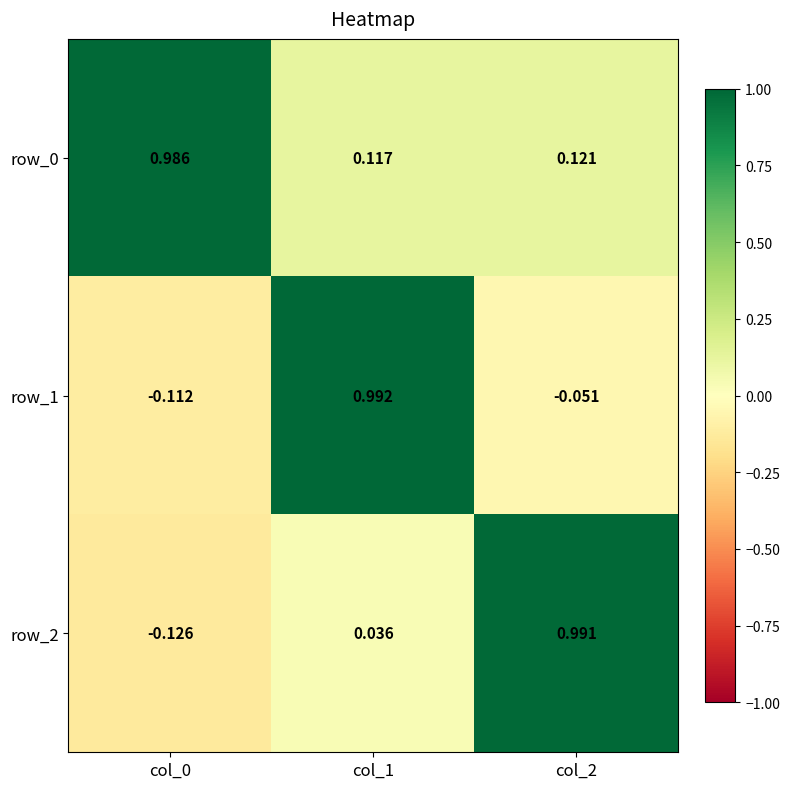

At how many categories does at least one series exceed 0?

3